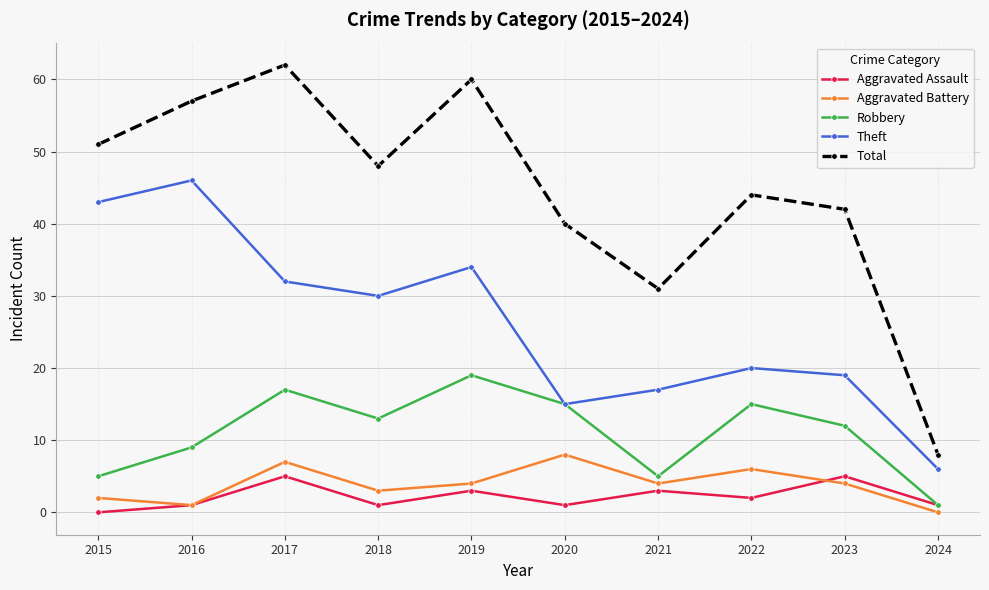

Reading left to right, extract all data points from this chart.

Aggravated Assault: 0	1	5	1	3	1	3	2	5	1
Aggravated Battery: 2	1	7	3	4	8	4	6	4	0
Robbery: 5	9	17	13	19	15	5	15	12	1
Theft: 43	46	32	30	34	15	17	20	19	6
Total: 51	57	62	48	60	40	31	44	42	8